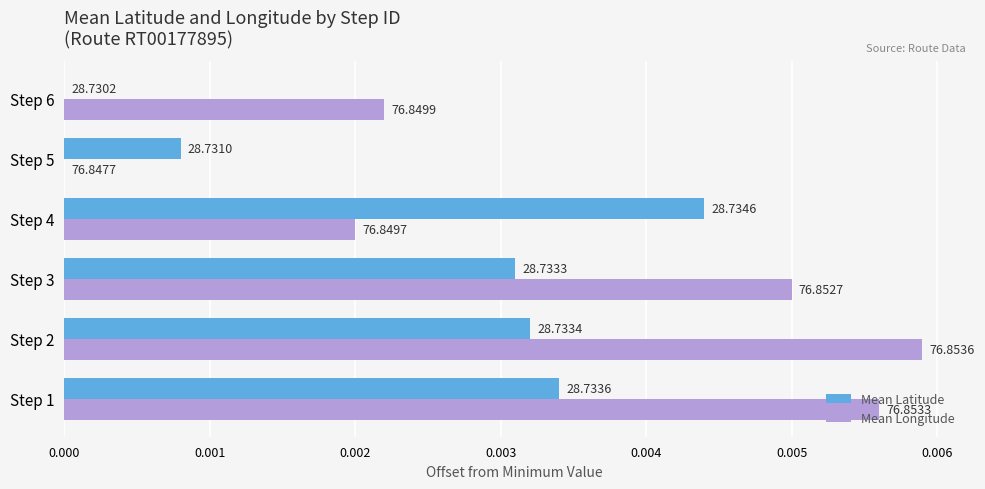

What are all the series names shown in the legend?

Mean Latitude, Mean Longitude